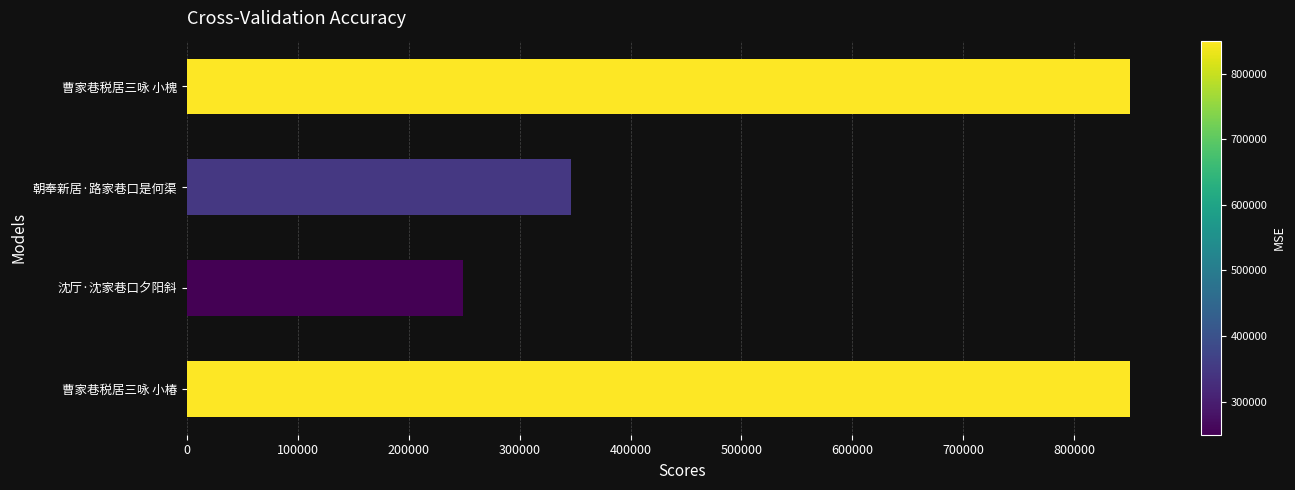

What is the change in value from 曹家巷税居三咏 小椿 to 沈厅·沈家巷口夕阳斜?

-600800